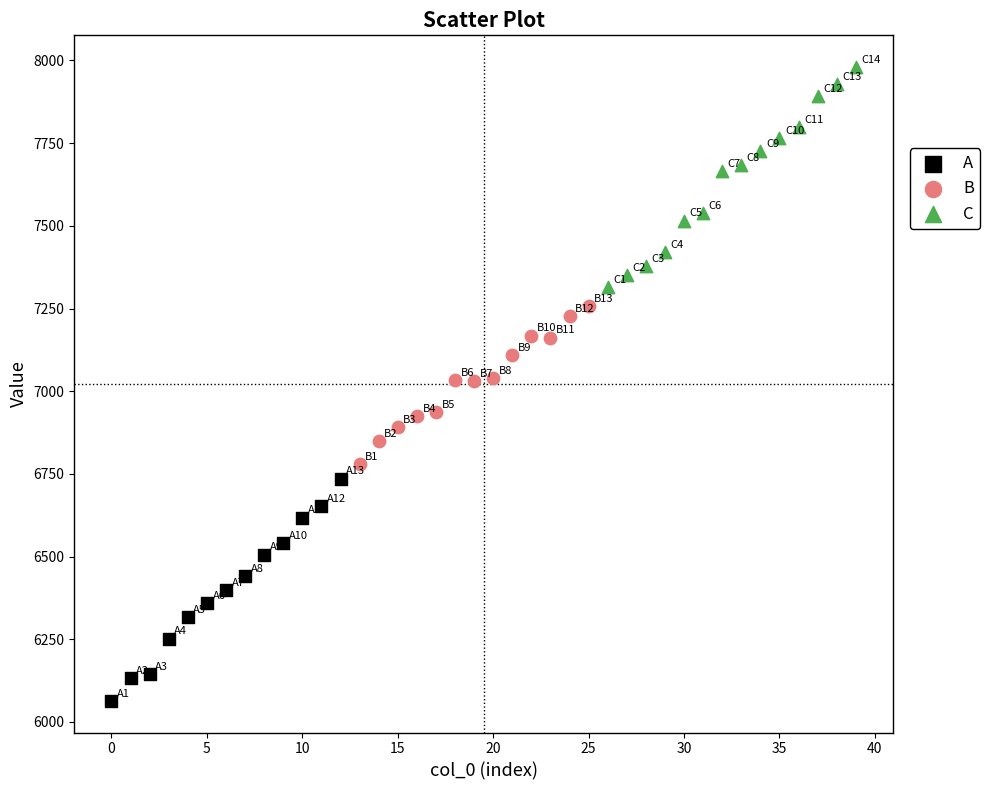

Which series contains the highest Y value?

C